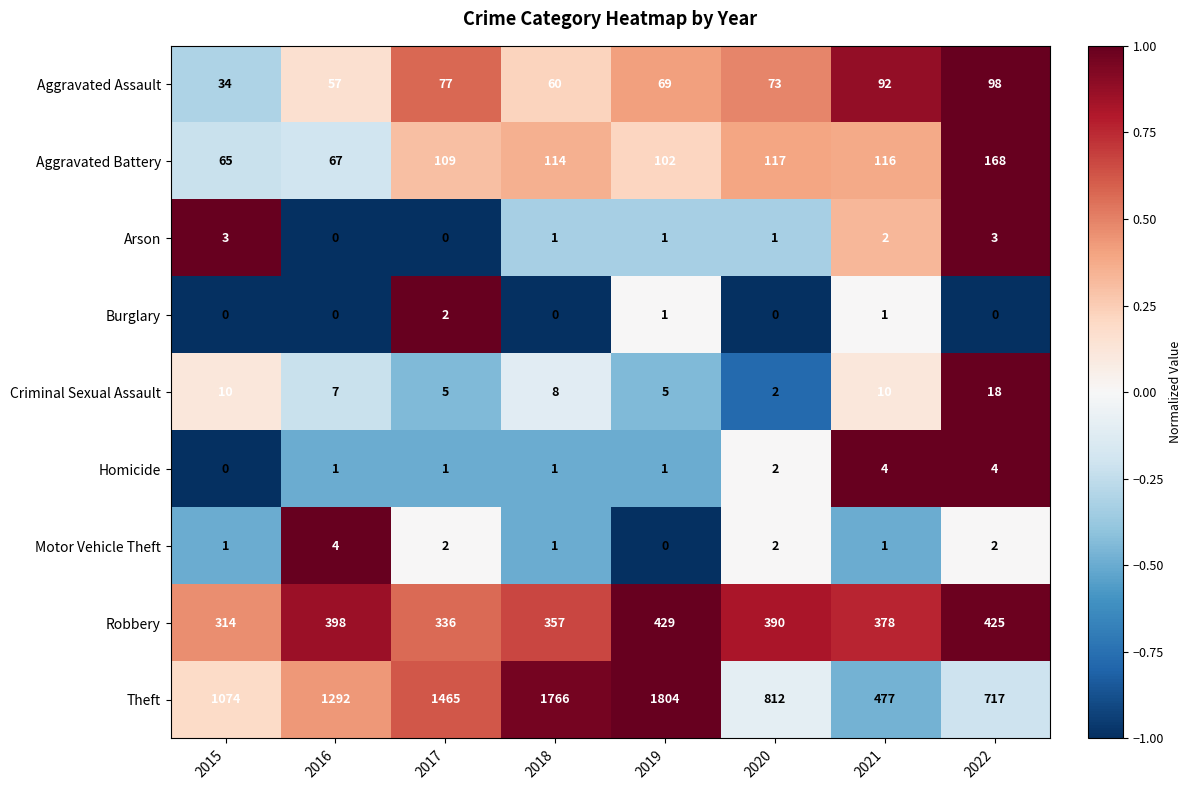

Count the number of data series in this chart.

9